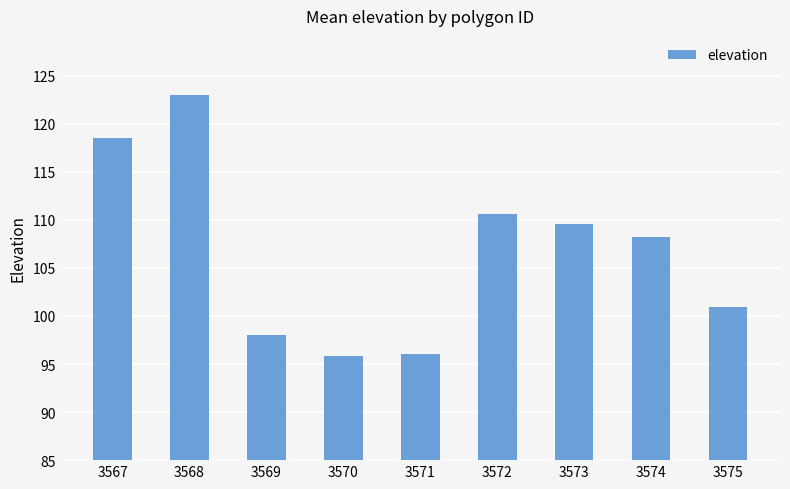

Reading right to left, what are all the values shown in this chart?

3575=100.9	3574=108.2	3573=109.6	3572=110.6	3571=96.0	3570=95.8	3569=98.0	3568=123.0	3567=118.5